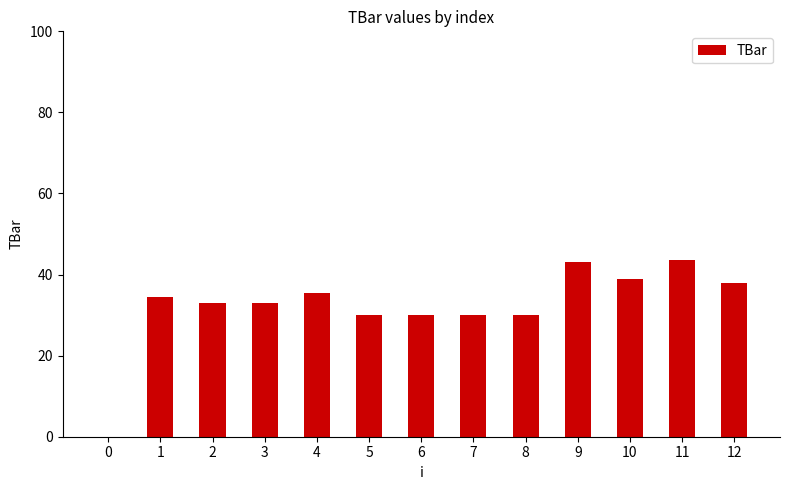

Is it true that the value at 8 is 30.0?

True